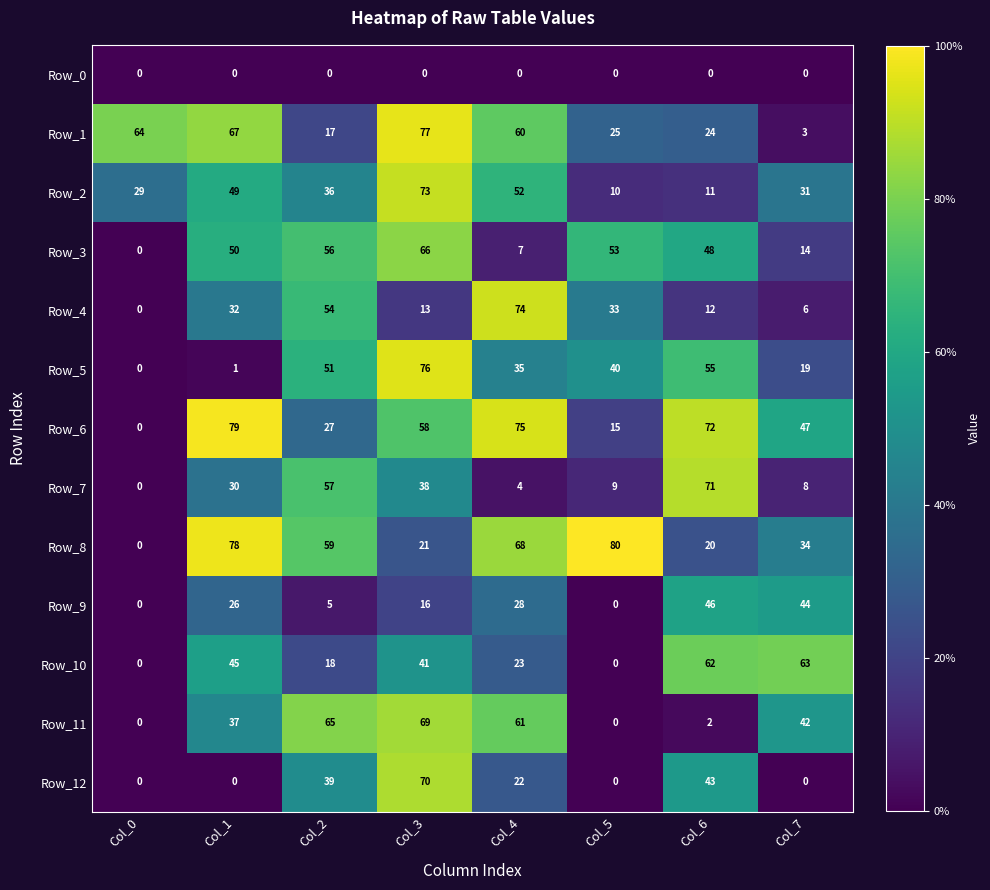

Which series has the widest spread of values?

Row_8